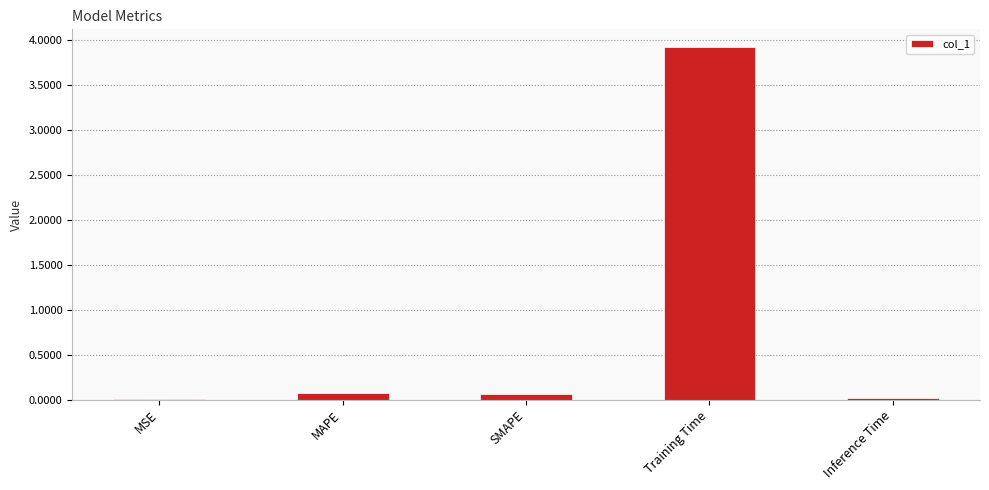

True or false: the data shows 0.1 at MAPE.

True